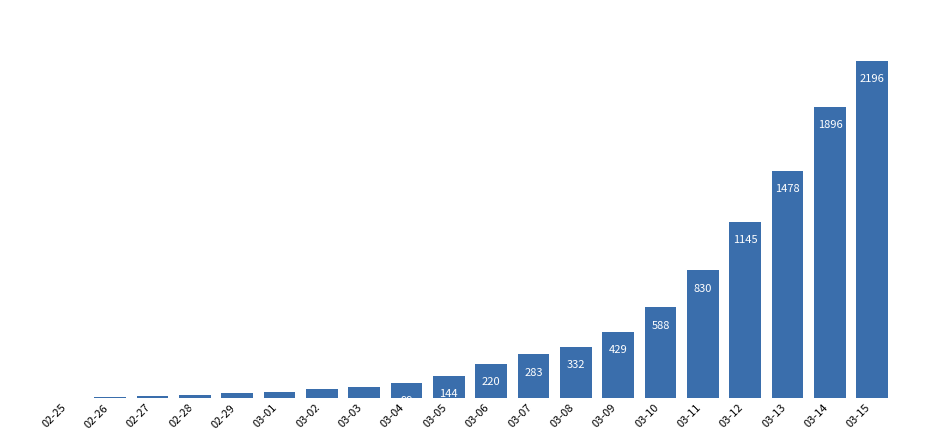

Where is the data nearest to the value 1098?

03-12